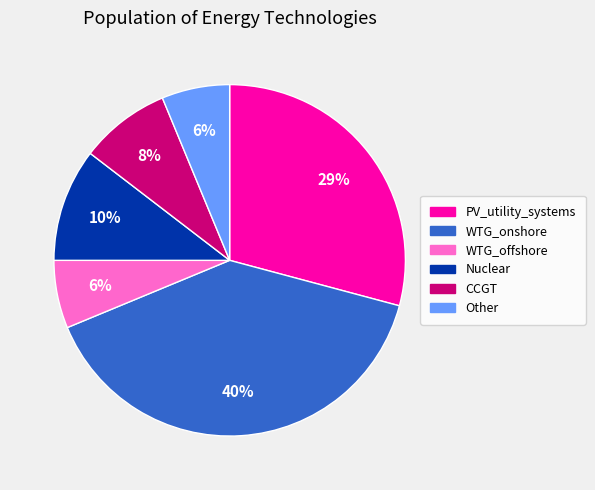

Which slice is the largest?

WTG_onshore